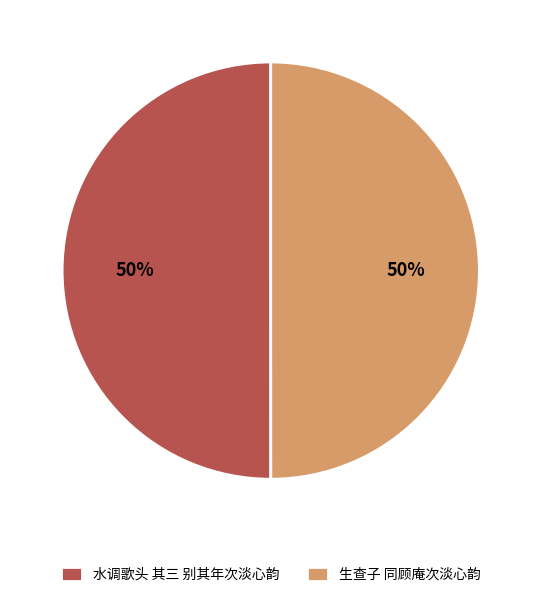

The 生查子 同顾庵次淡心韵 slice represents 45% of the pie. True or false?

False